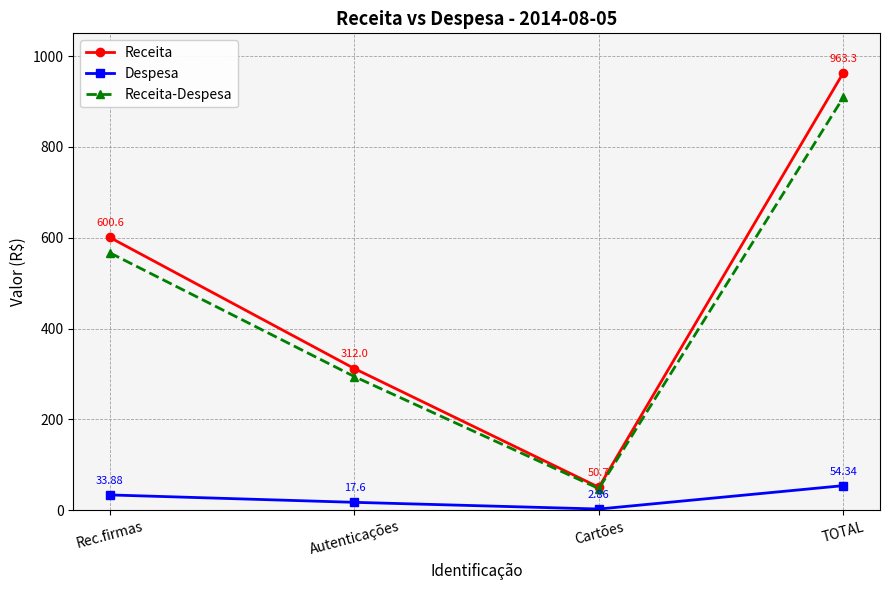

True or false: Despesa and Receita intersect in this chart.

False